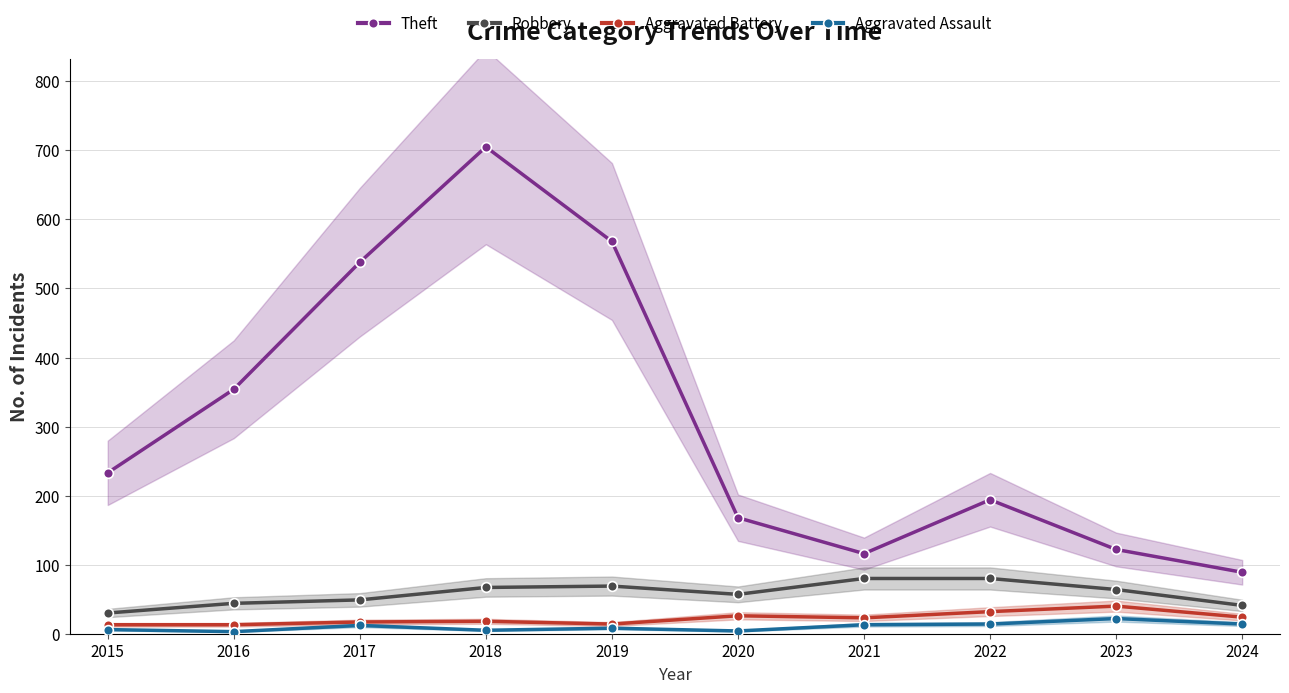

How many values in the Robbery series are below 64?

5